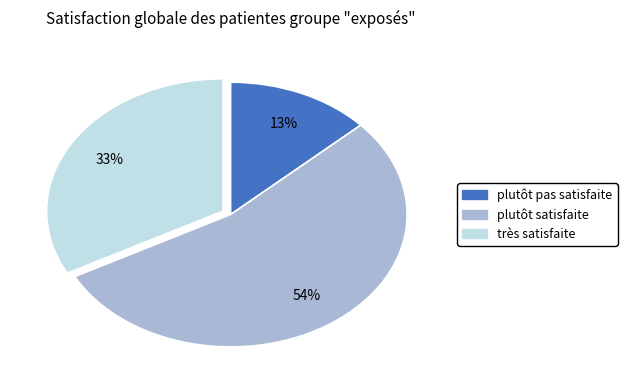

Is there any slice that represents more than half of the pie?

Yes